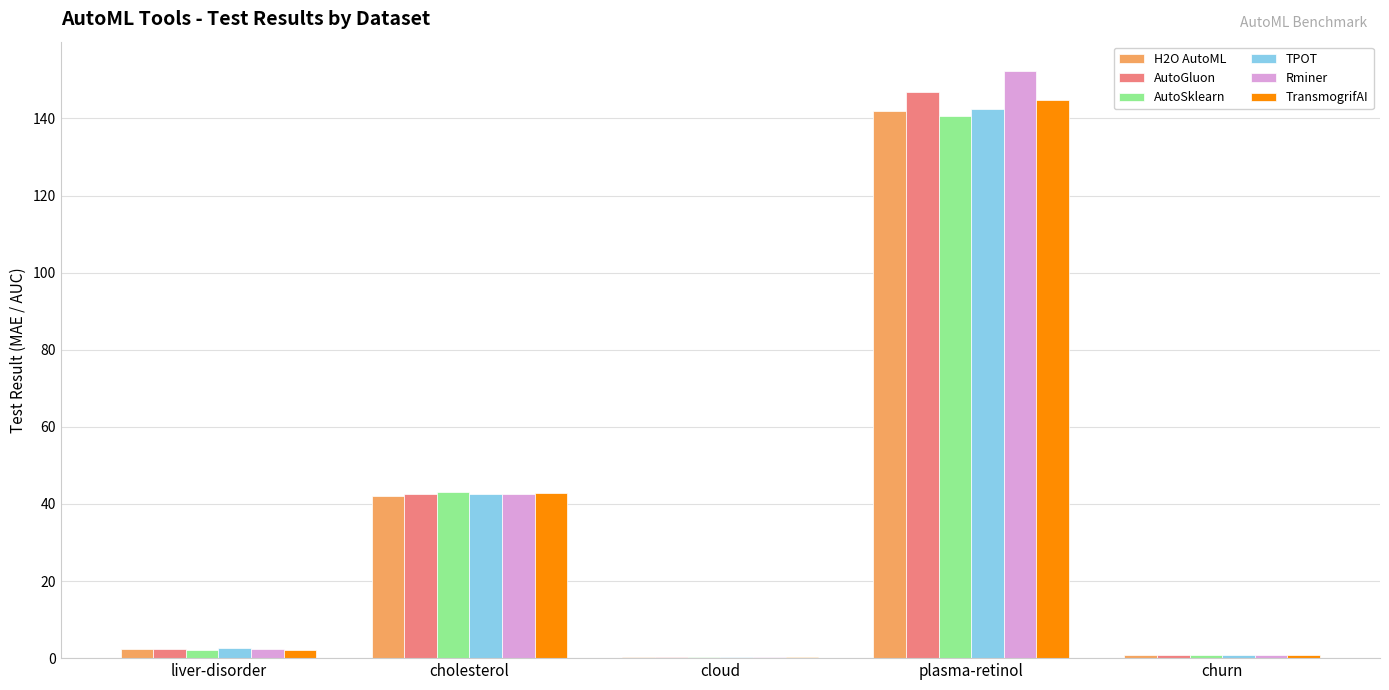

Is it true that TransmogrifAI equals 25.7 at cholesterol?

False